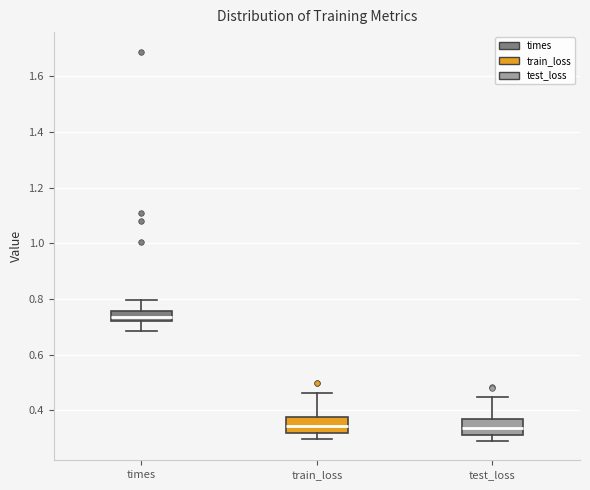

Reading left to right, transcribe this box plot: for each box, give where its median line is, the range the box spans, and where its two whiskers end, as read against the y-axis. The values are not printed on the chart, so give them approximately, as read against the axis.

times: median 0.74, box 0.72 to 0.76, whiskers 0.68 to 0.80
train_loss: median 0.34, box 0.32 to 0.38, whiskers 0.30 to 0.46
test_loss: median 0.34, box 0.32 to 0.38, whiskers 0.30 to 0.44